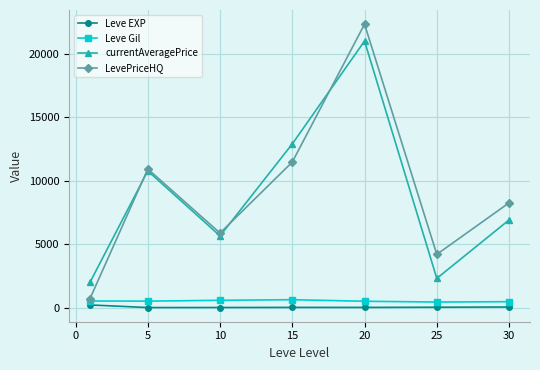

What is the lowest value of the LevePriceHQ series?

703.8